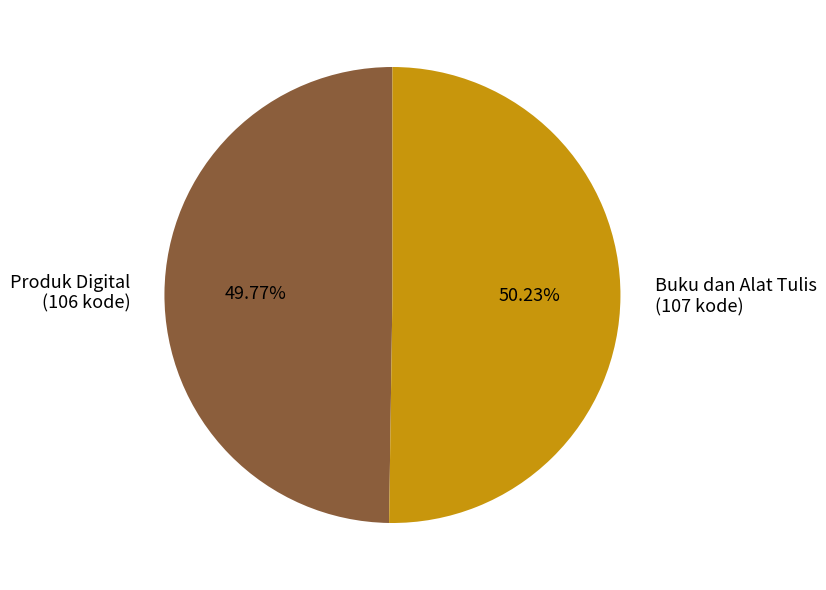

Approximately how many times larger is the value at Produk Digital compared to Buku dan Alat Tulis?

1.0